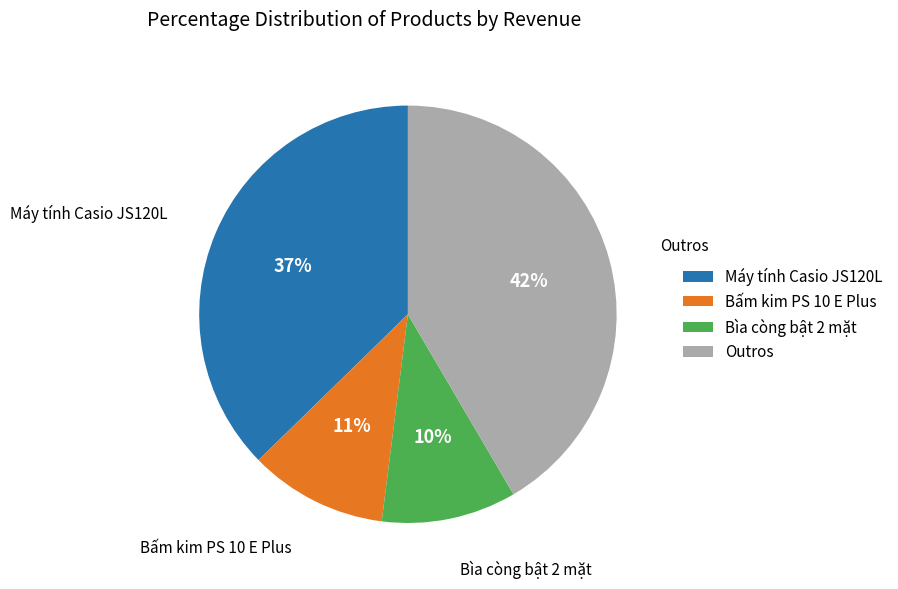

Combined, do Outros and Máy tính Casio JS120L account for over 50%?

Yes